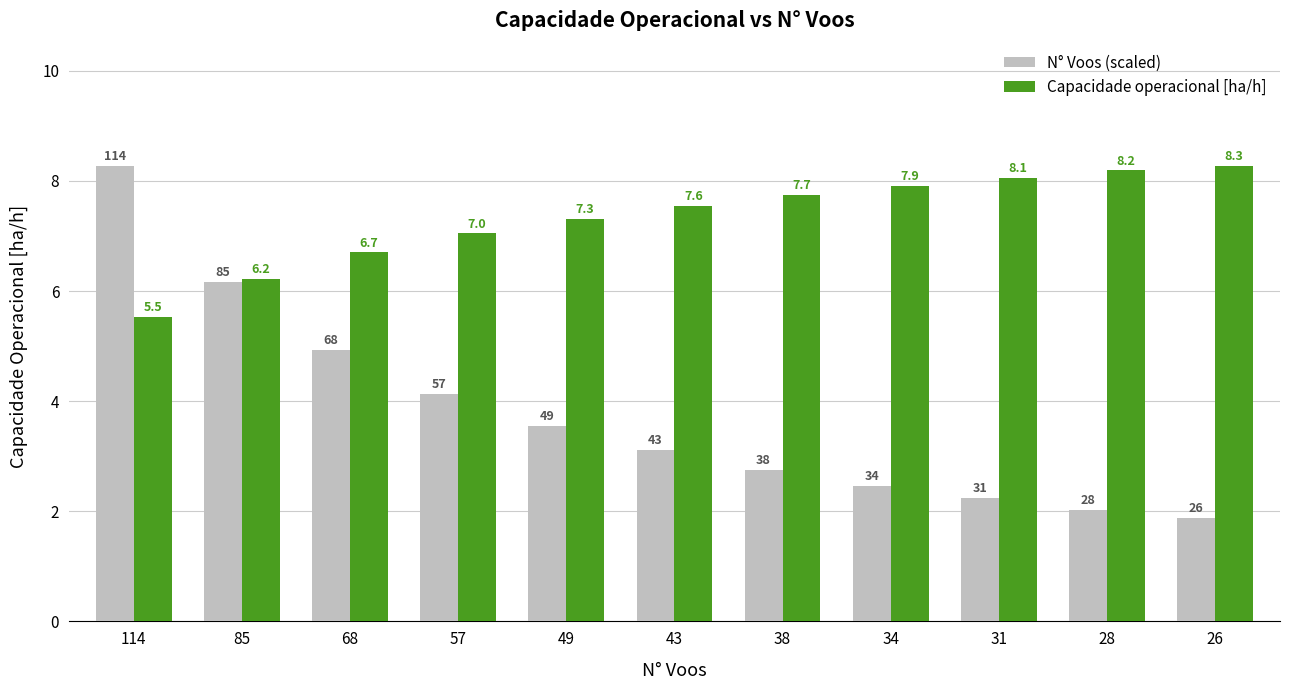

At which label does Capacidade operacional [ha/h] first exceed 7?

57